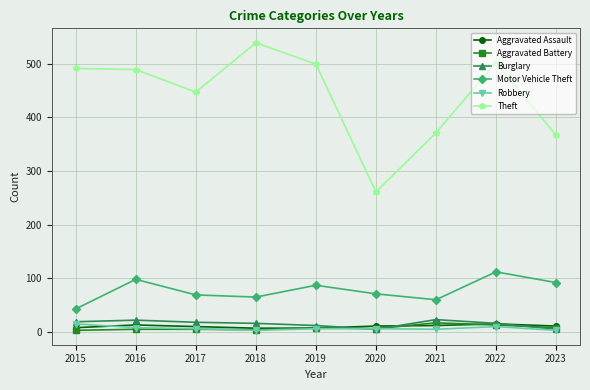

How many data points does each series have?

9